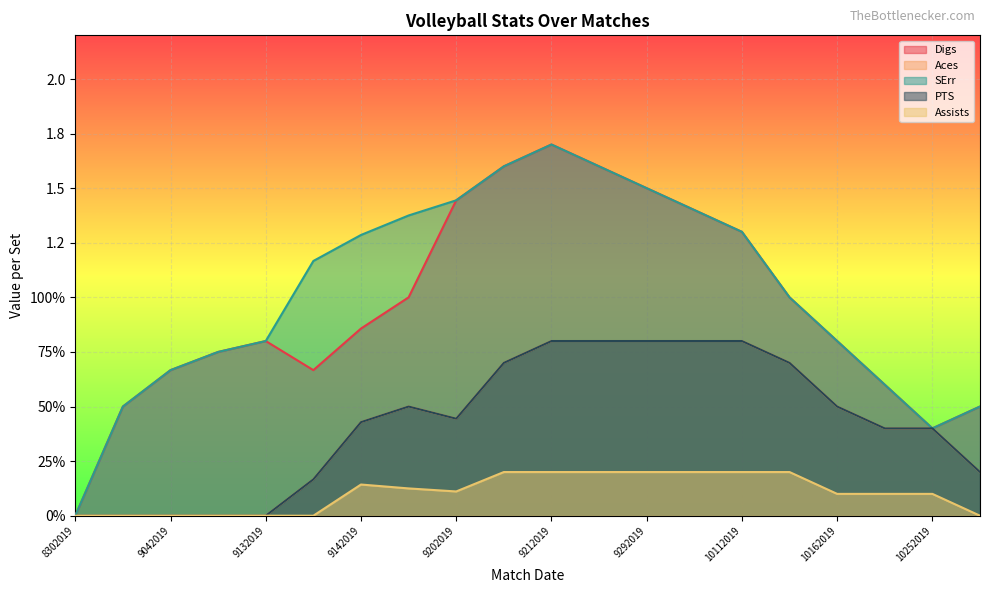

Is it true that Aces equals -0.5 at 8312019?

False